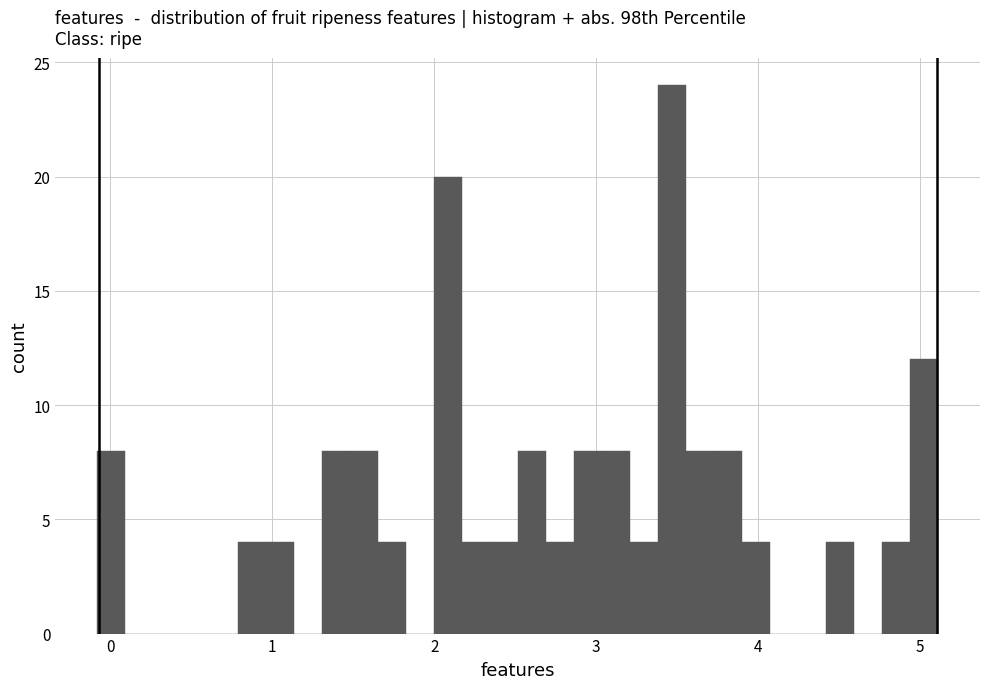

Read against the x-axis, roughly where is the centre of the tallest bar?

3.5